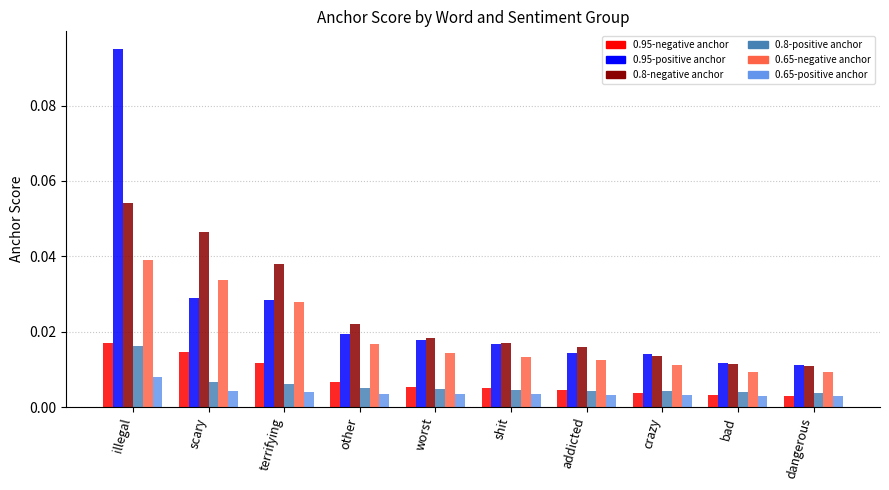

Which series has the widest spread of values?

0.95-positive anchor